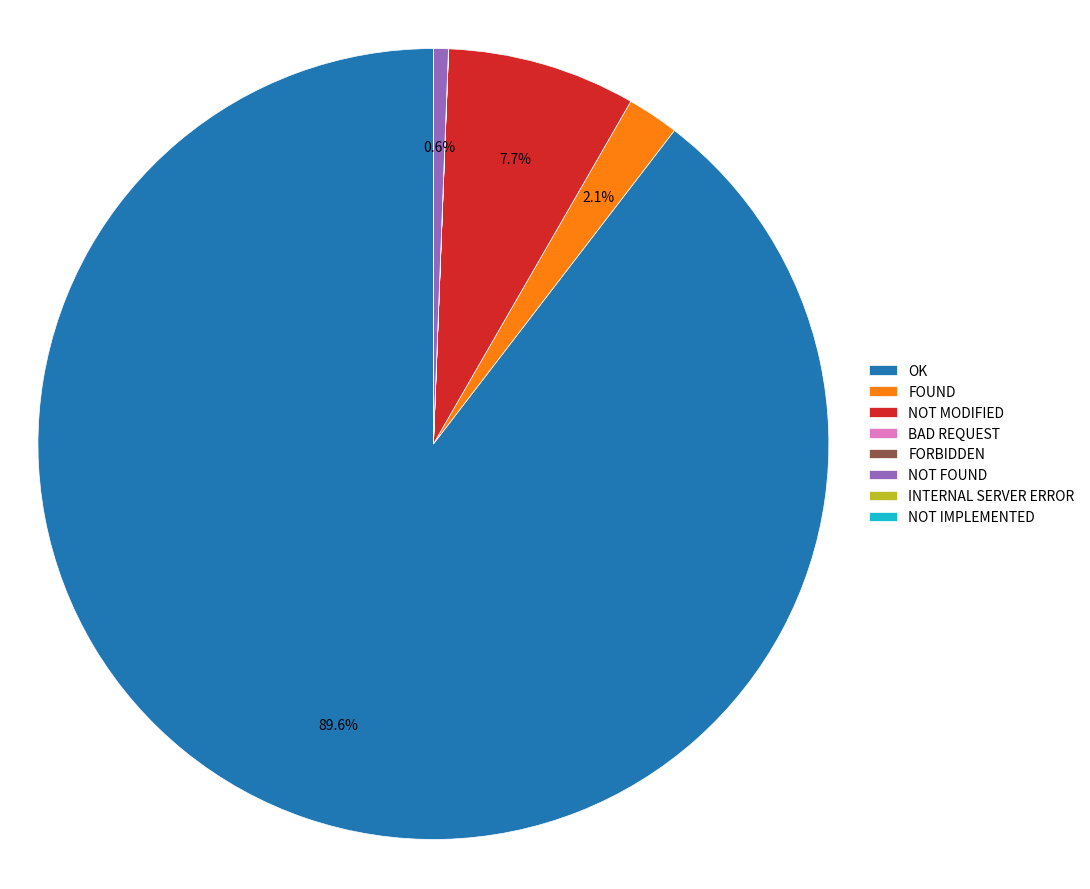

Is there any slice that represents more than half of the pie?

Yes